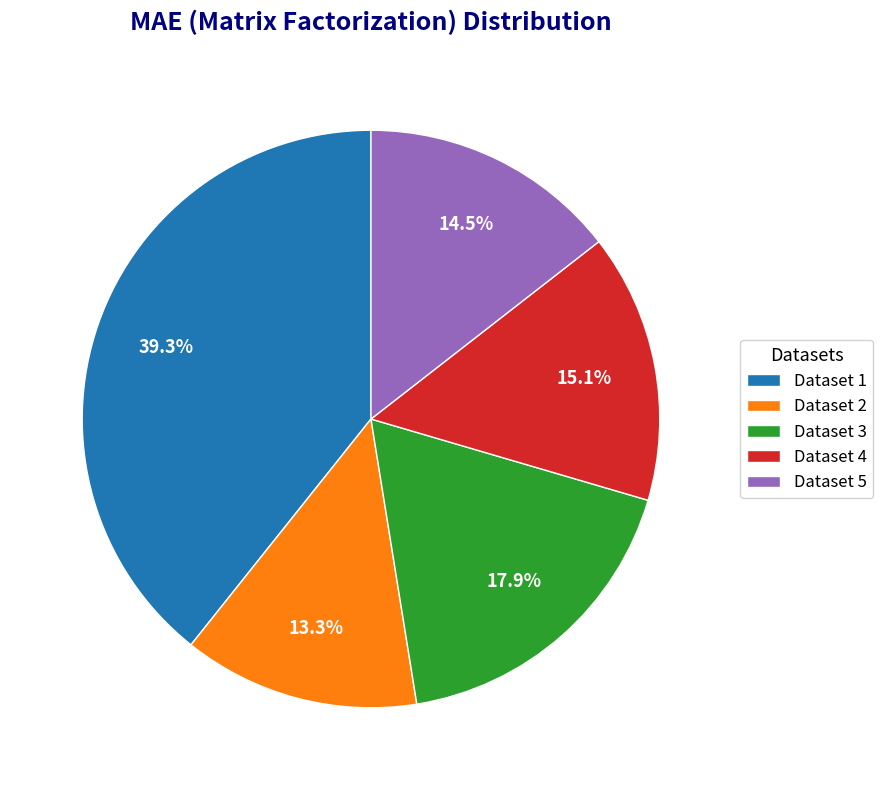

Is there any slice that represents more than half of the pie?

No